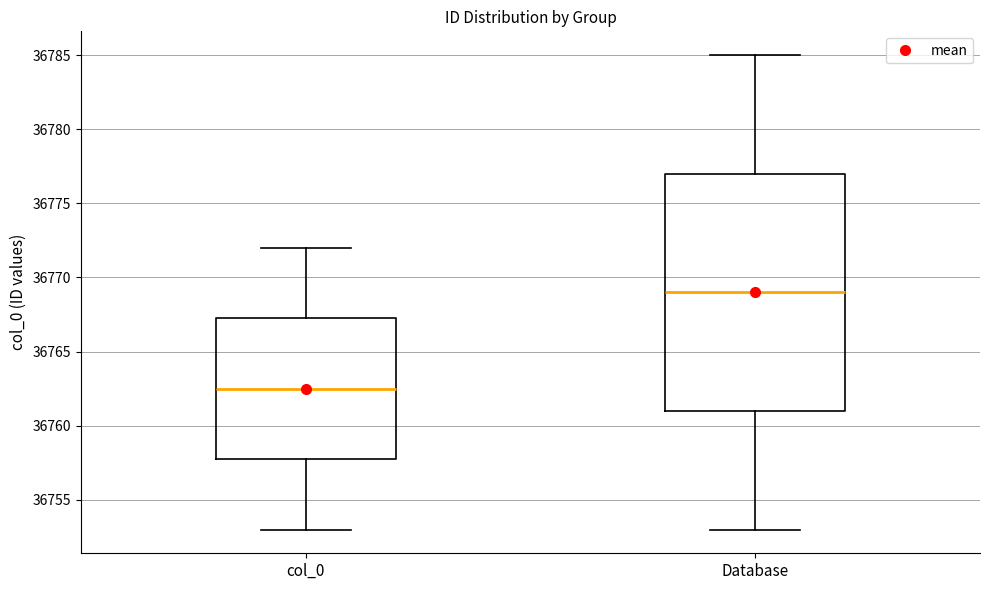

Which box's median line is the lowest?

col_0